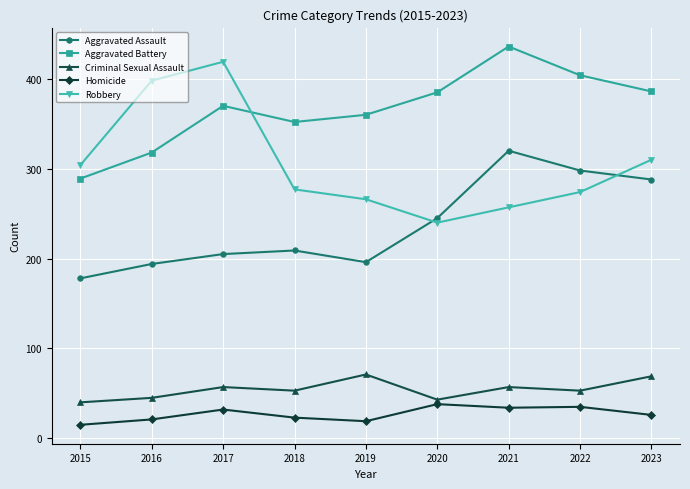

What is the sum of all Homicide values?

243